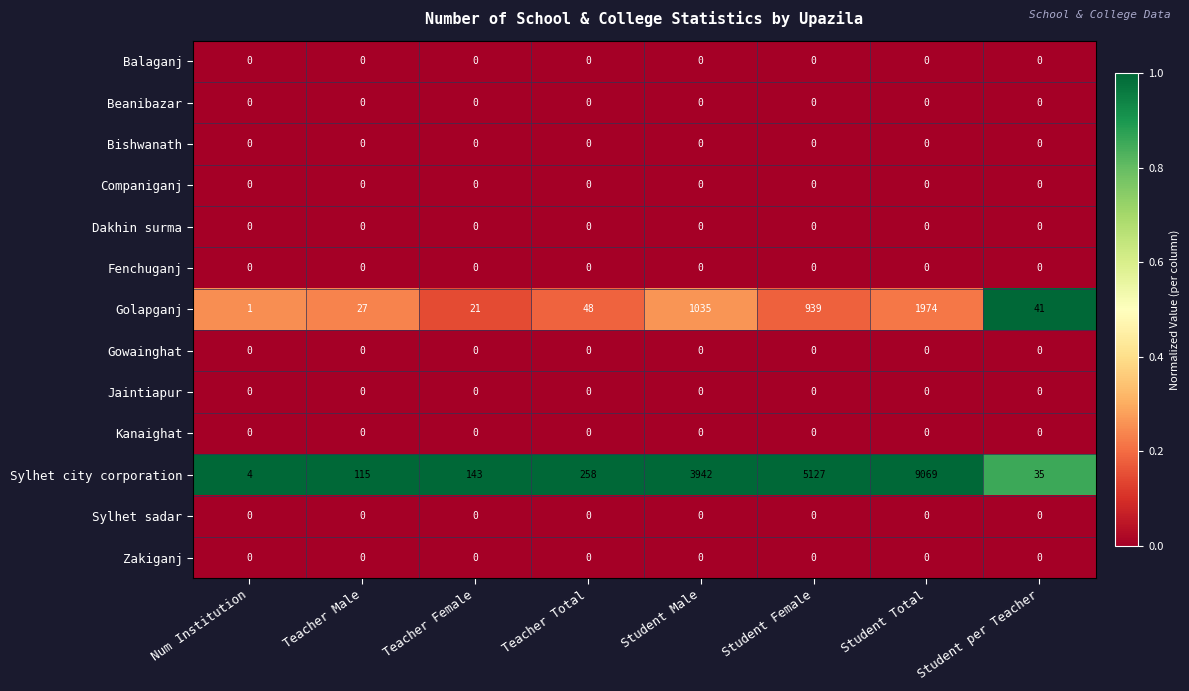

The value of Beanibazar at Teacher Male is 0. True or false?

True